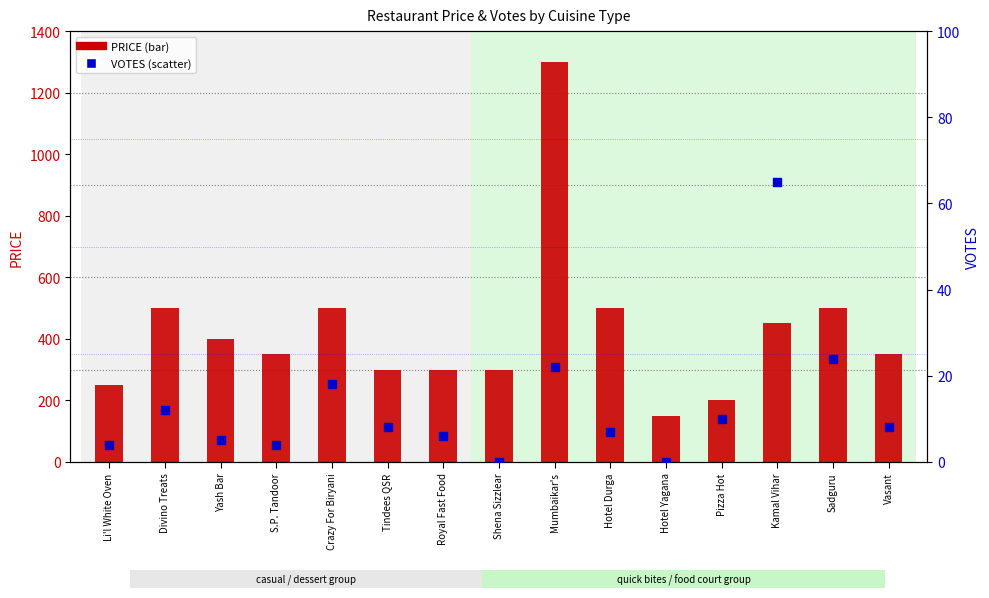

What is the total value across all series at Li'l White Oven?

254